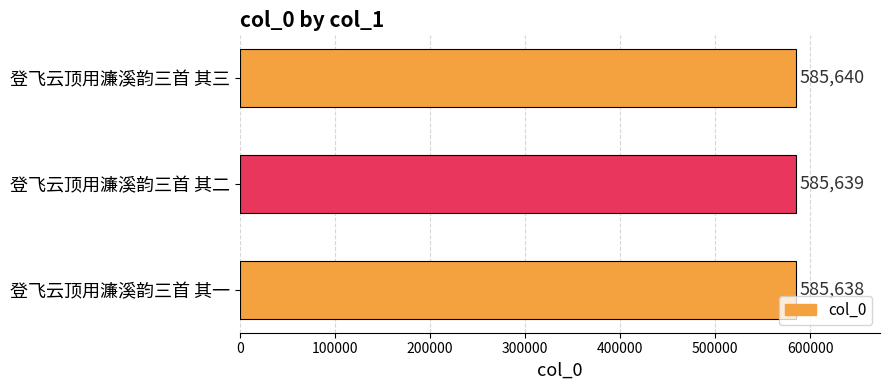

What is the ratio of the value at 登飞云顶用濂溪韵三首 其二 to the value at 登飞云顶用濂溪韵三首 其一?

1.0